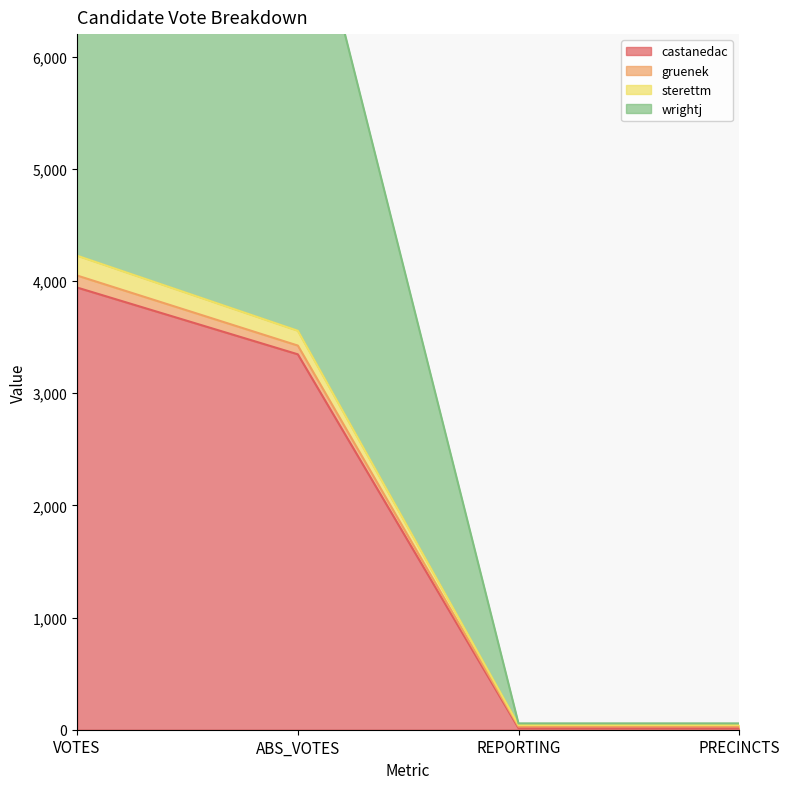

Is the value of wrightj at ABS_VOTES greater than the value of sterettm at ABS_VOTES?

No